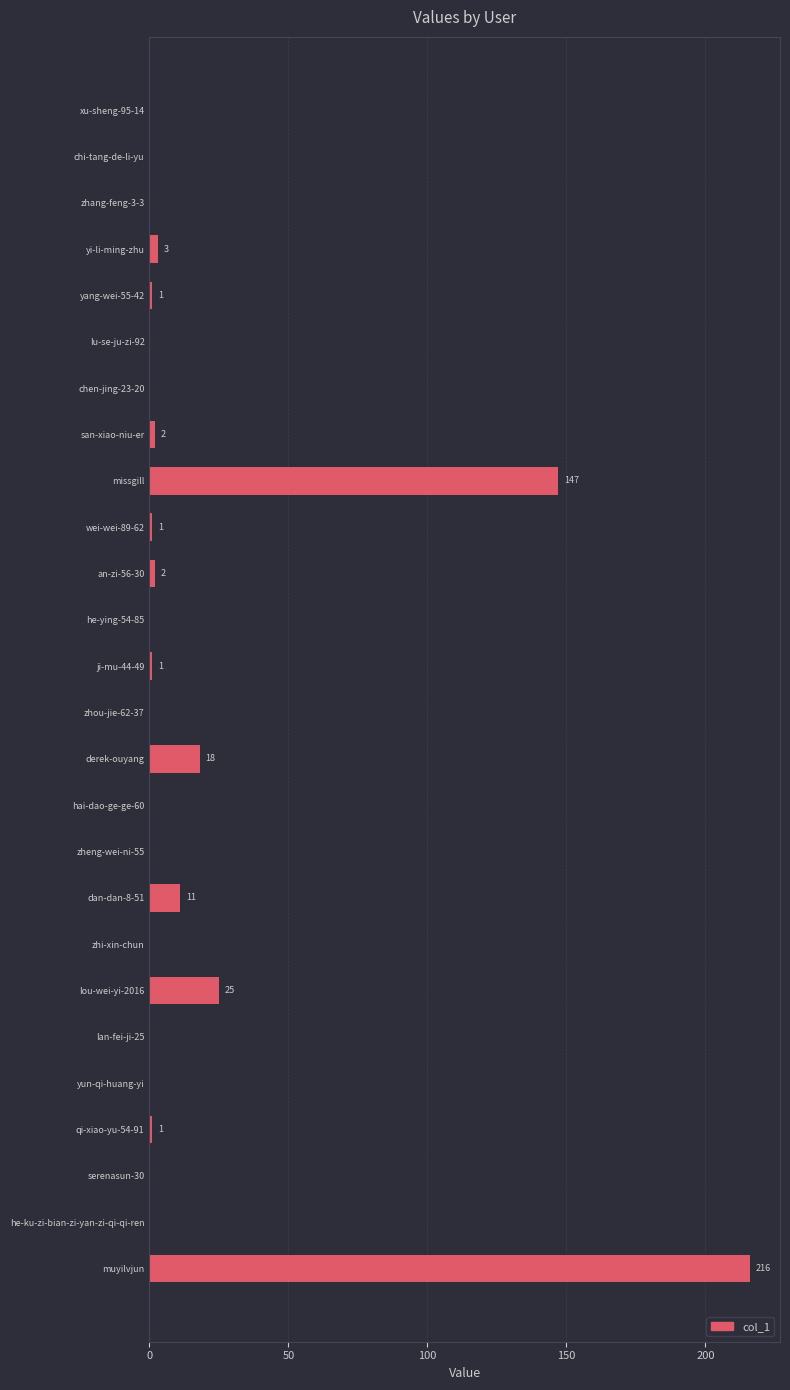

True or false: the data shows -100 at hai-dao-ge-ge-60.

False